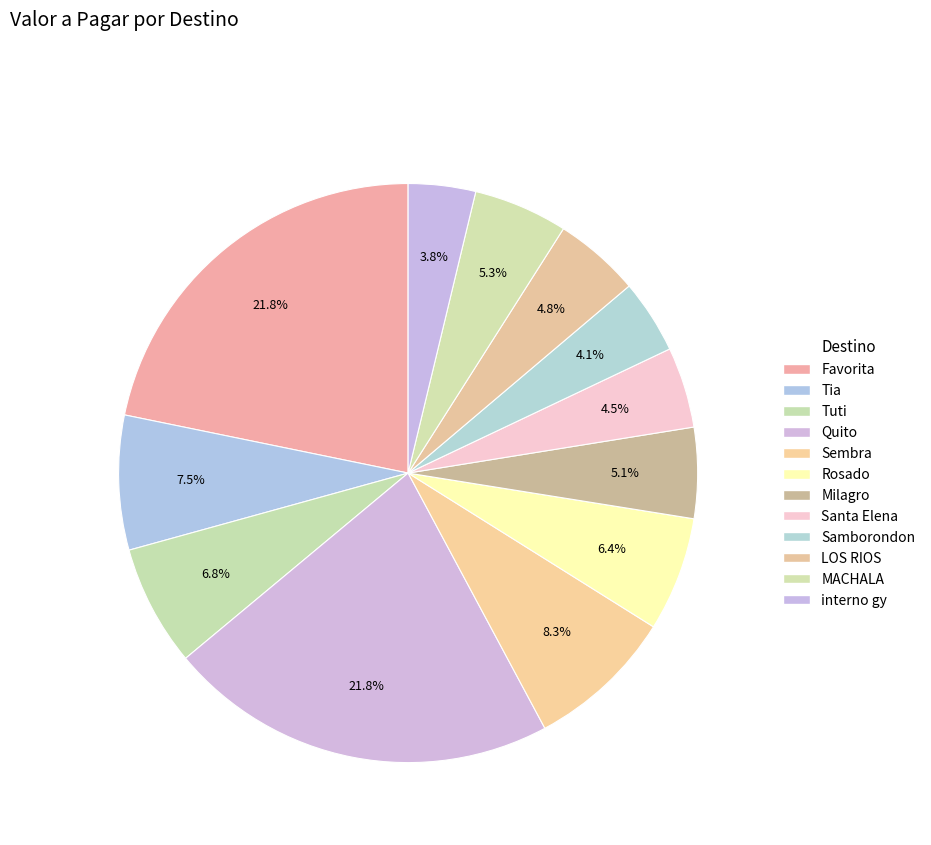

Count the number of slices in the pie.

12